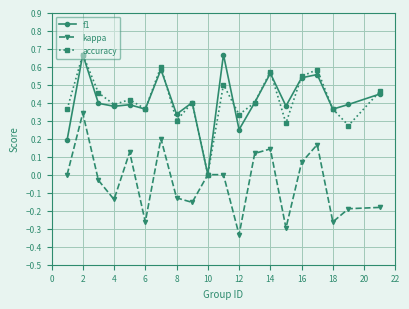

True or false: accuracy has more than 0 interior local peaks.

True